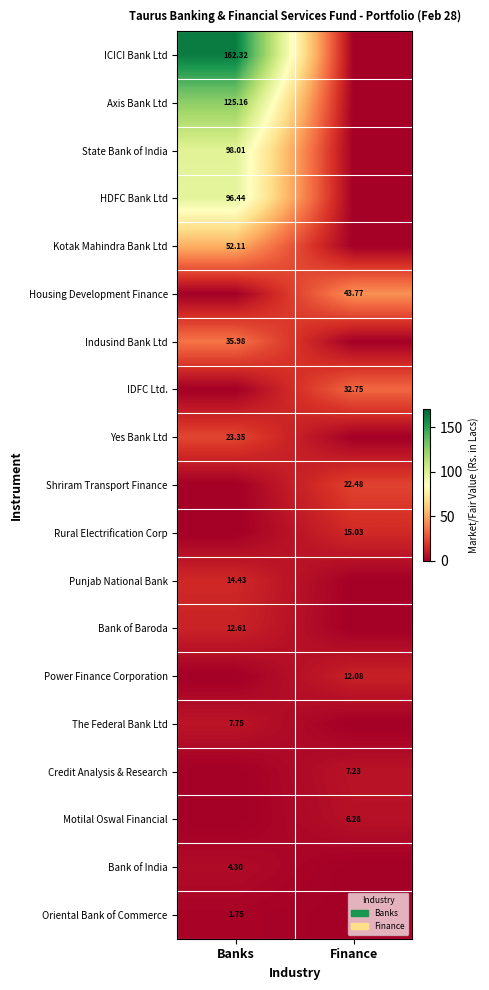

What is the difference between the maximum and minimum values in the Axis Bank Ltd series?

125.2